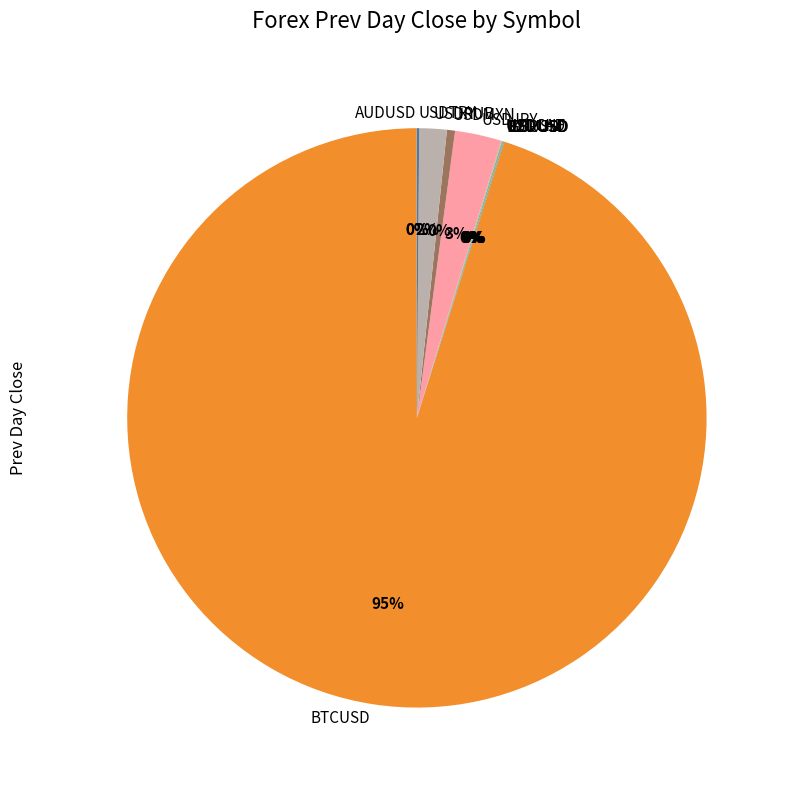

Does USDMXN represent more than half of the total?

No